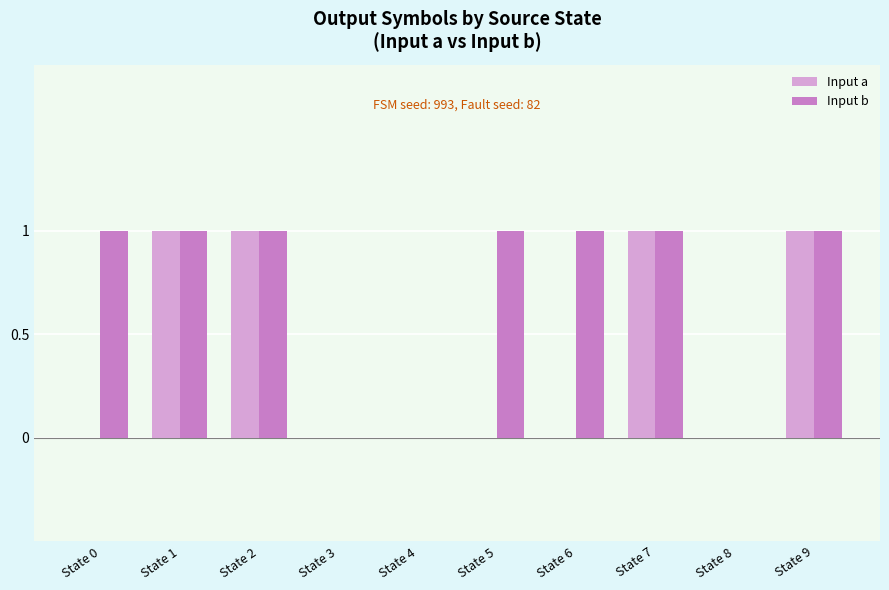

What is the sum of all Input a values?

4